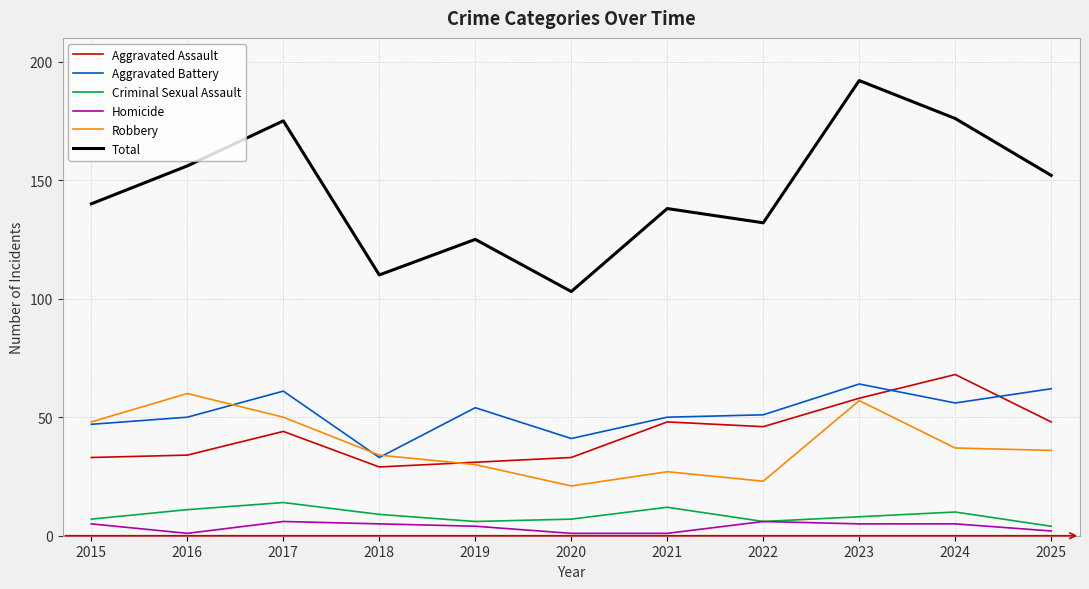

Does the chart have visible grid lines?

Yes